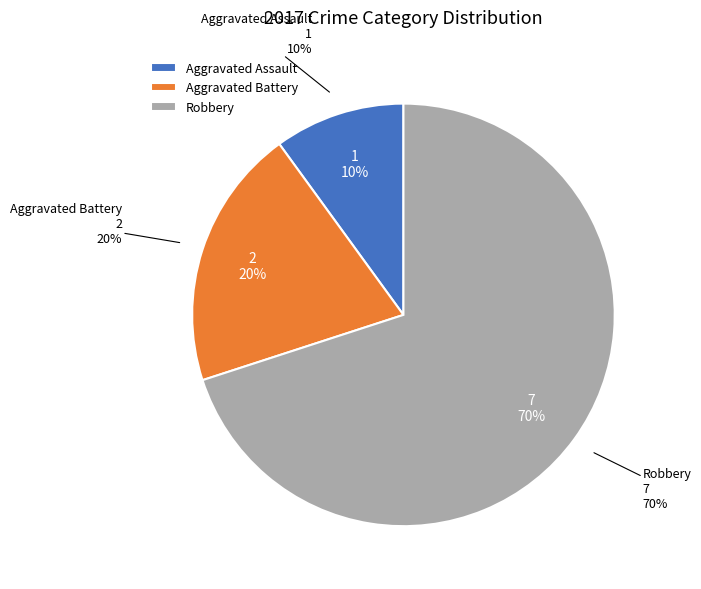

Between Robbery and Aggravated Assault, which is larger?

Robbery